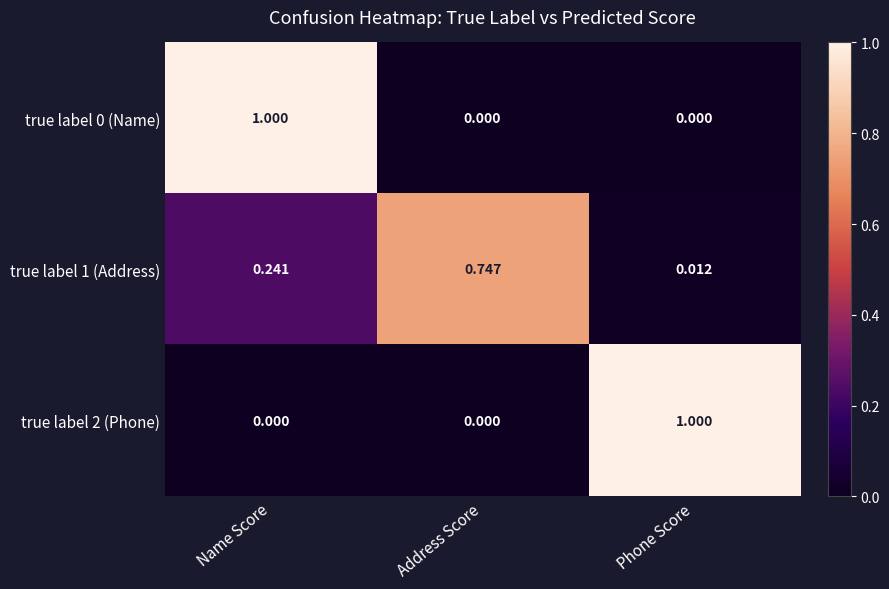

Is the value of true label 2 (Phone) at Phone Score greater than the value of true label 0 (Name) at Address Score?

Yes